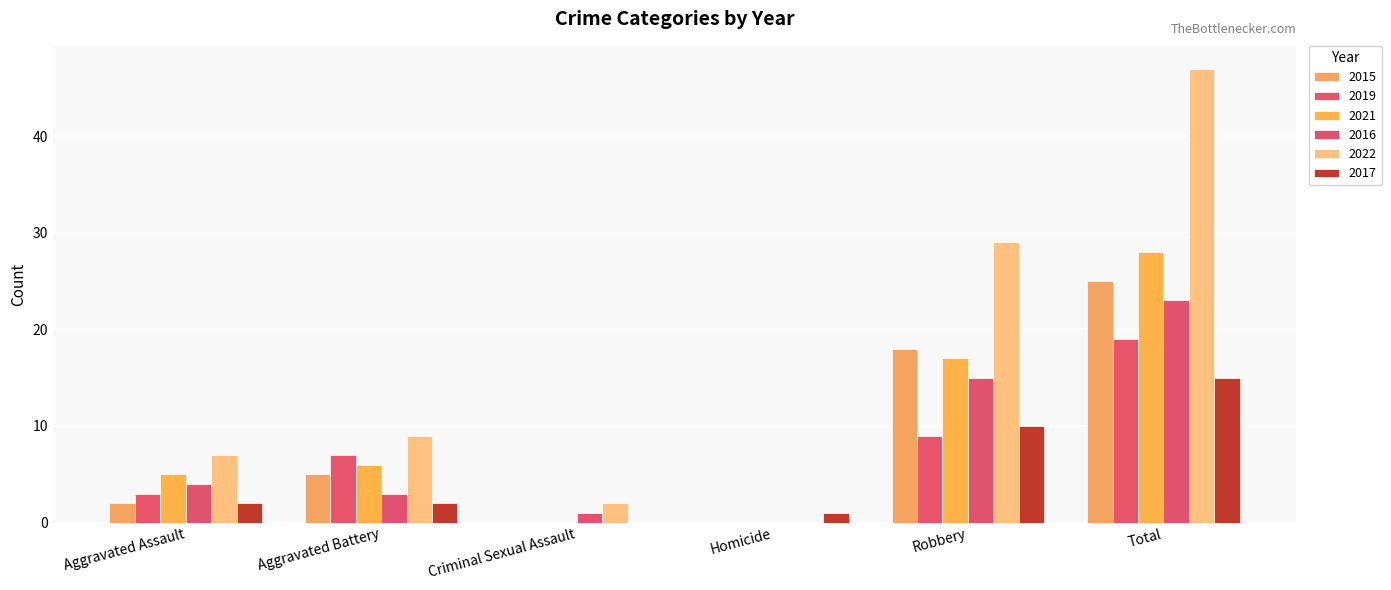

How many series are shown in this chart?

6